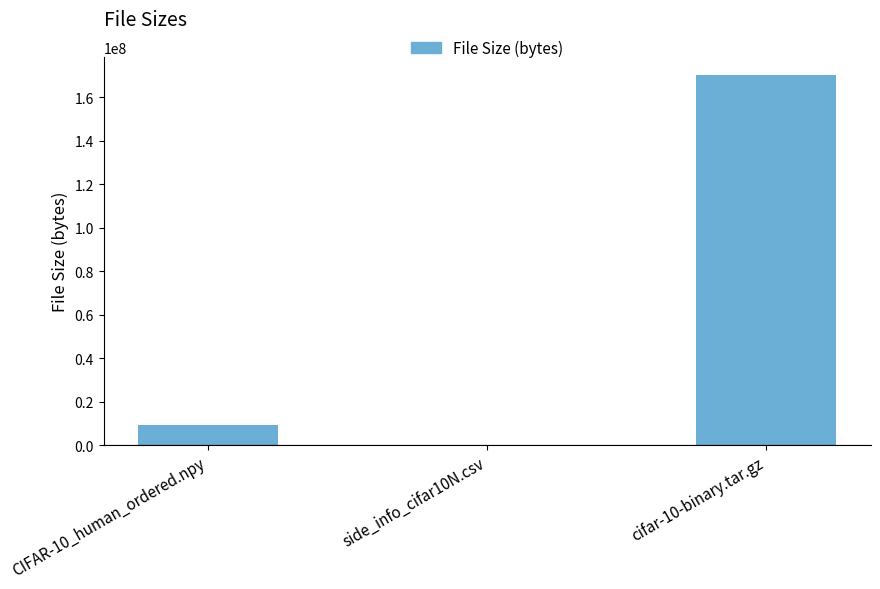

Reading left to right, what are all the values shown in this chart?

CIFAR-10_human_ordered.npy=9300422	side_info_cifar10N.csv=170902	cifar-10-binary.tar.gz=170052171